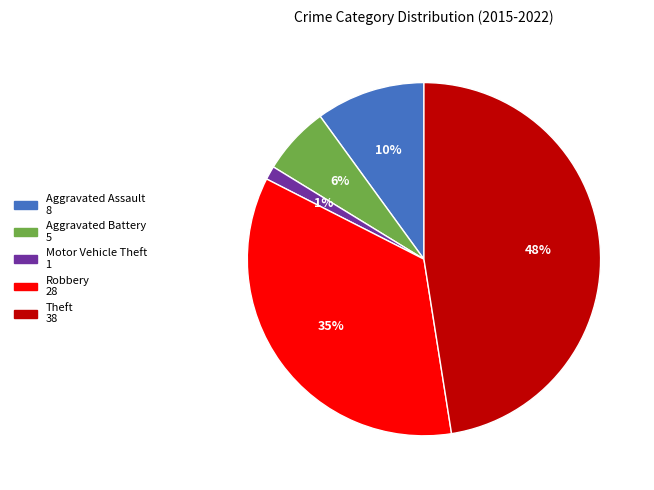

The Aggravated Assault slice represents 16% of the pie. True or false?

False